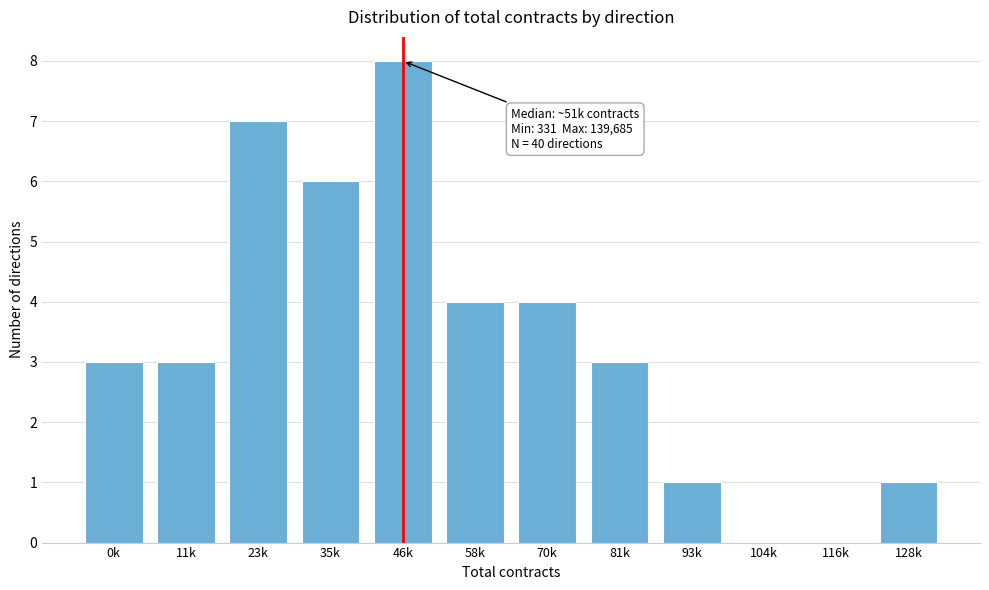

Reading left to right, extract all data points from this chart.

0k=3	11k=3	23k=7	35k=6	46k=8	58k=4	70k=4	81k=3	93k=1	104k=0	116k=0	128k=1